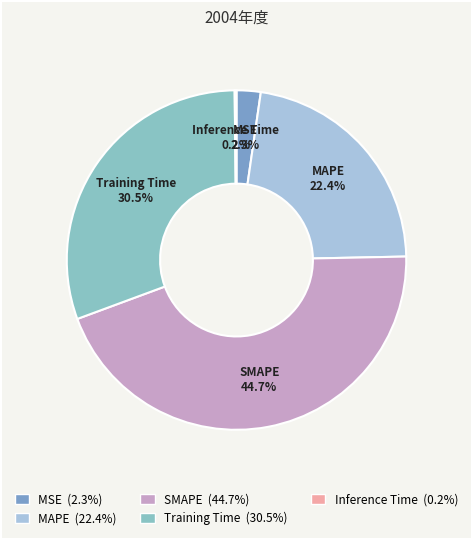

Which has a higher value, MSE or SMAPE?

SMAPE